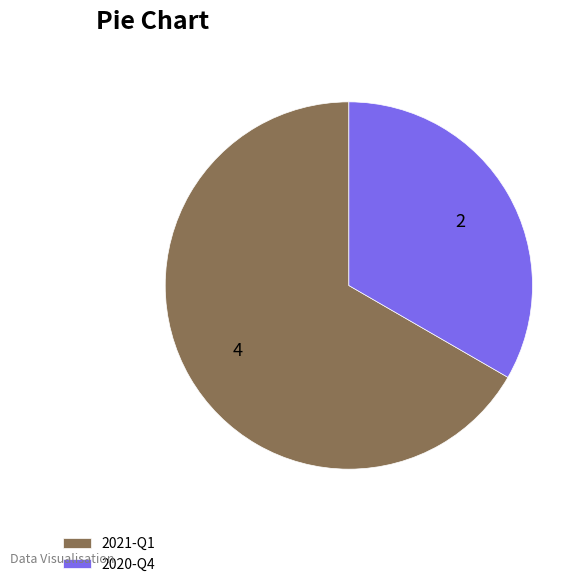

Is it true that 2020-Q4 is 33% of the pie?

True